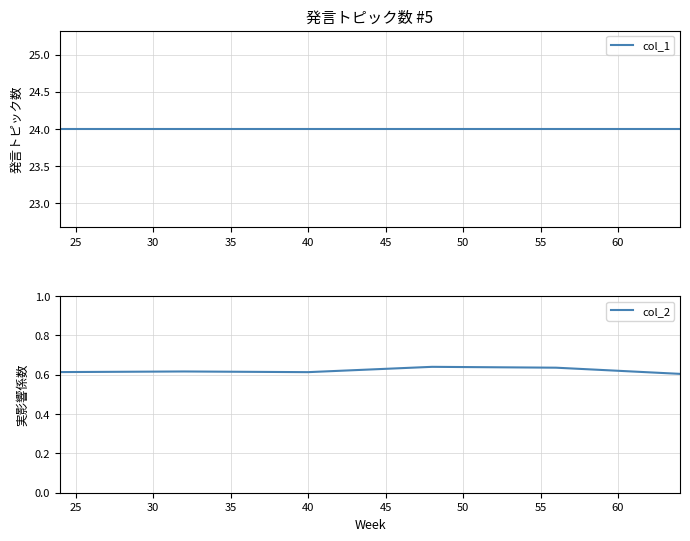

How many lines are shown in the chart?

2